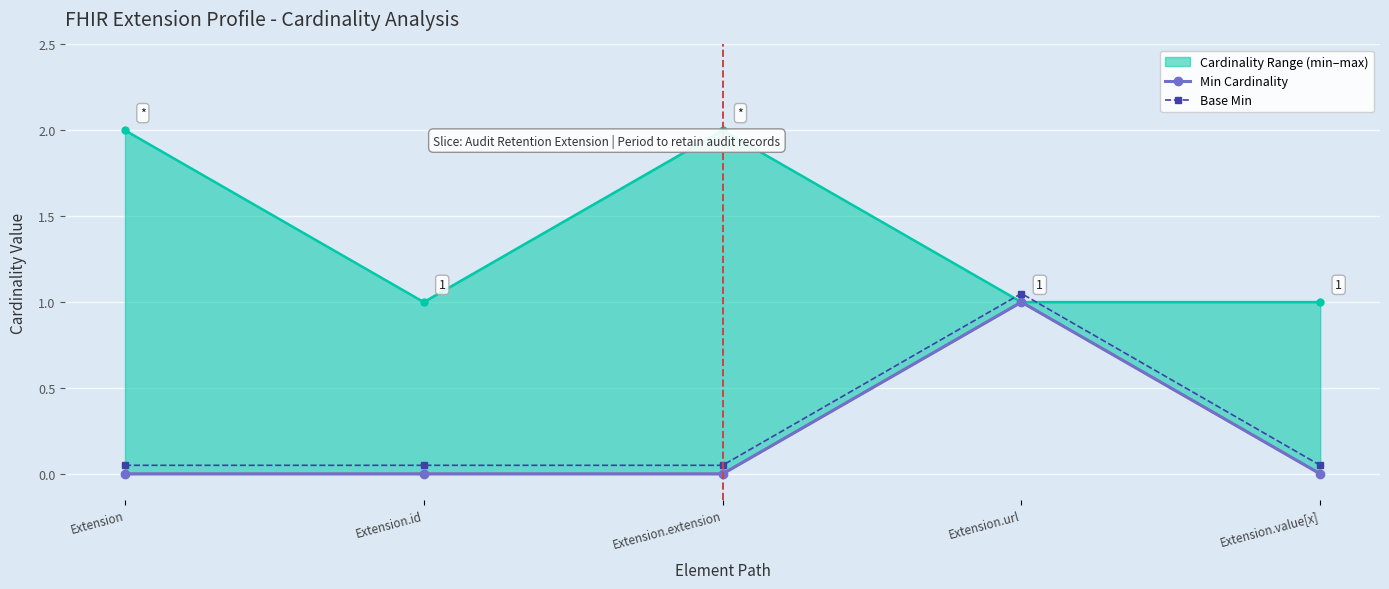

What is the difference between the maximum and minimum values in the Min Cardinality series?

1.0